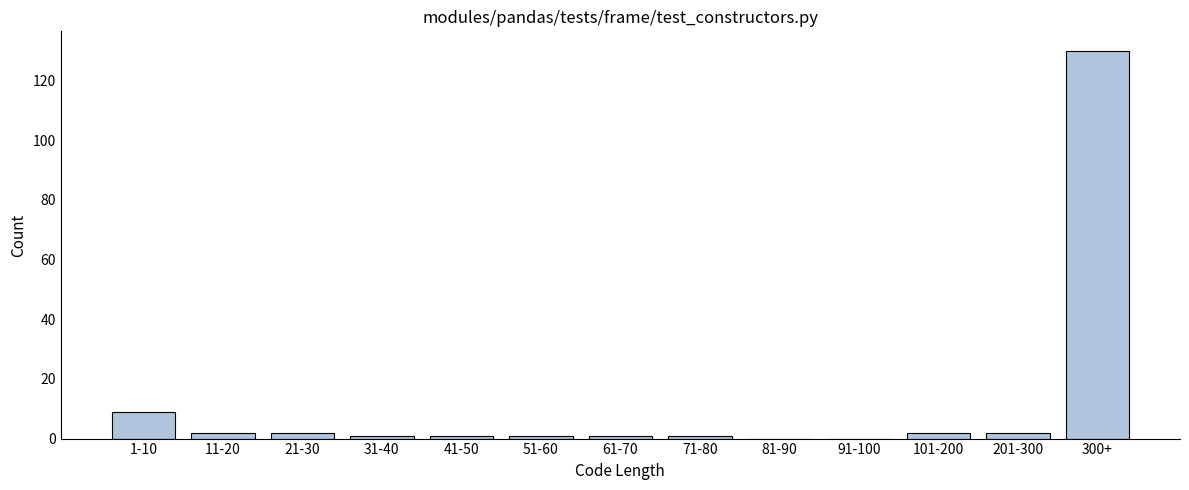

Reading left to right, extract all data points from this chart.

1-10=9	11-20=2	21-30=2	31-40=1	41-50=1	51-60=1	61-70=1	71-80=1	81-90=0	91-100=0	101-200=2	201-300=2	300+=130